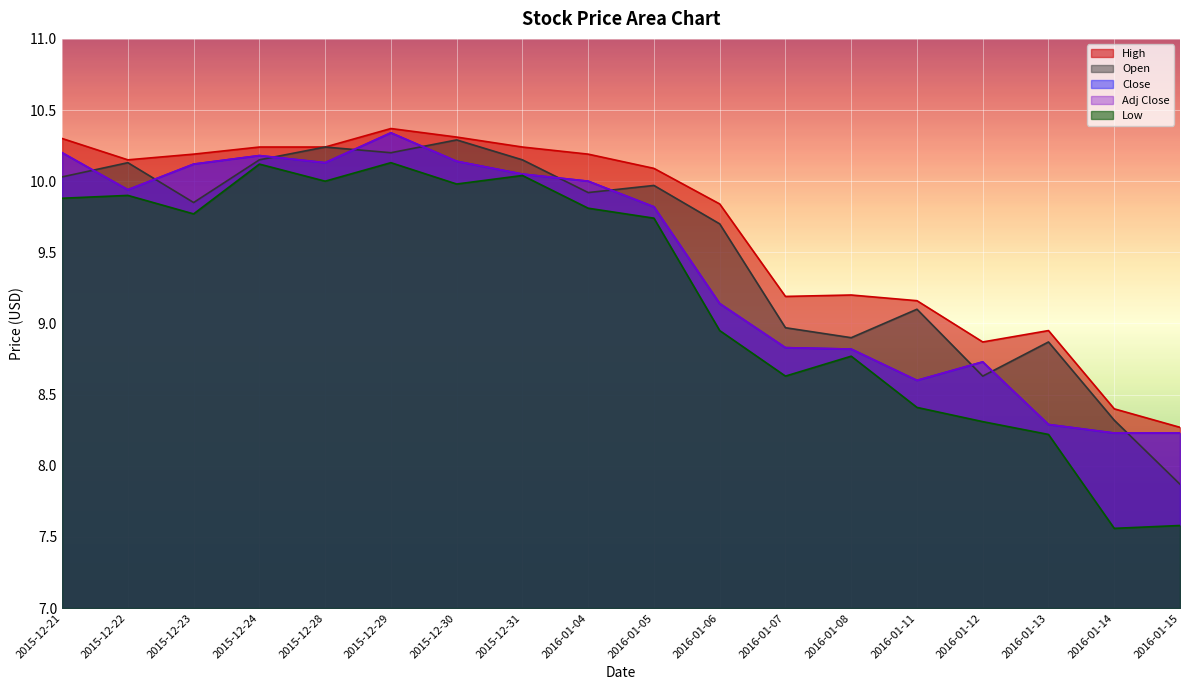

What is the label of the 13th point from the right?

2015-12-29